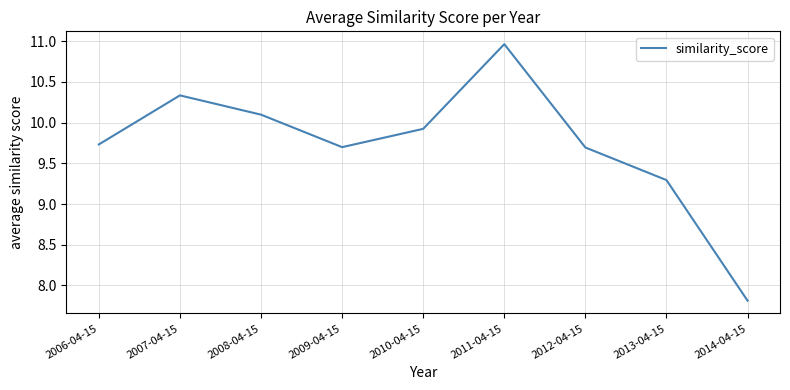

What is the sum of the values at 2008-04-15 and 2009-04-15?

19.8